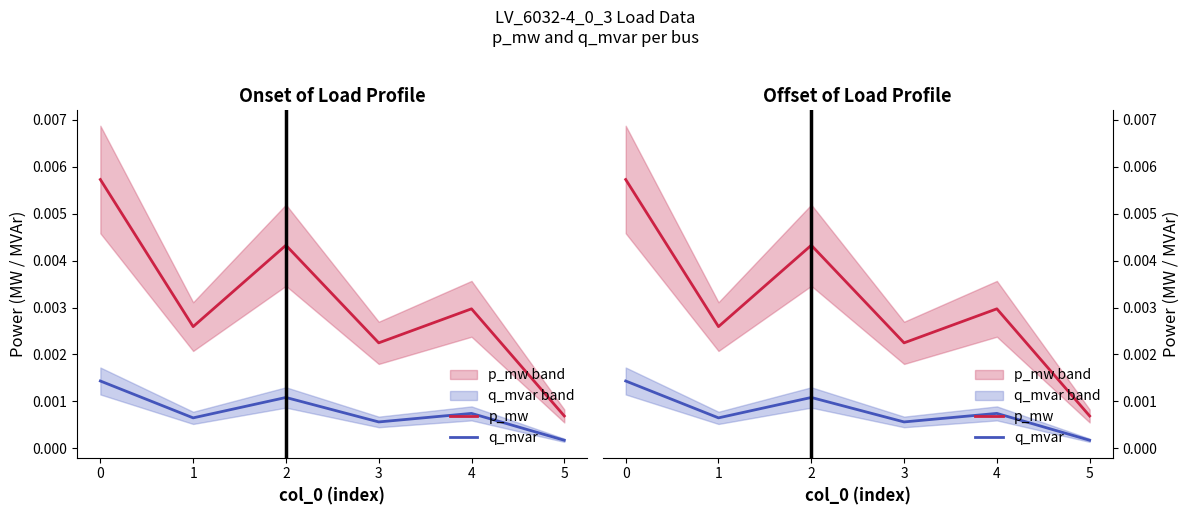

The value of p_mw at 2 is 0.0. True or false?

False